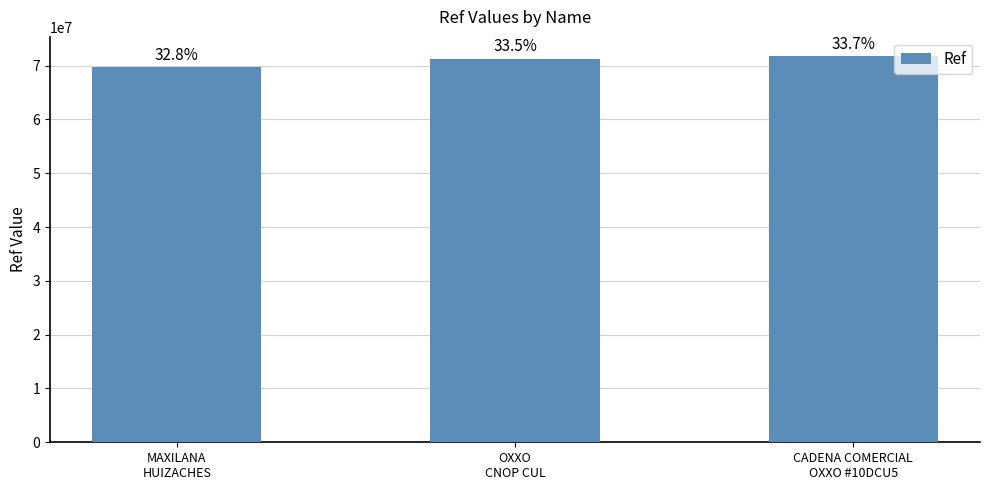

Are the bars horizontal?

No